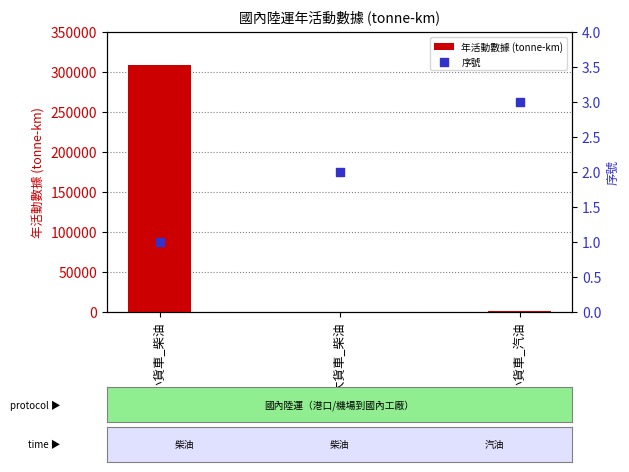

What is the total value across all series at 營業大貨車_柴油?

207.8